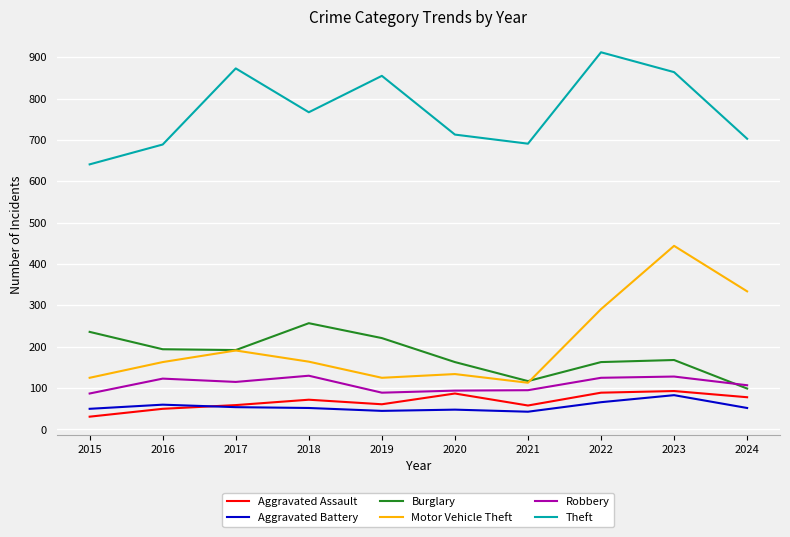

Is it true that Aggravated Assault equals 31 at 2015?

True